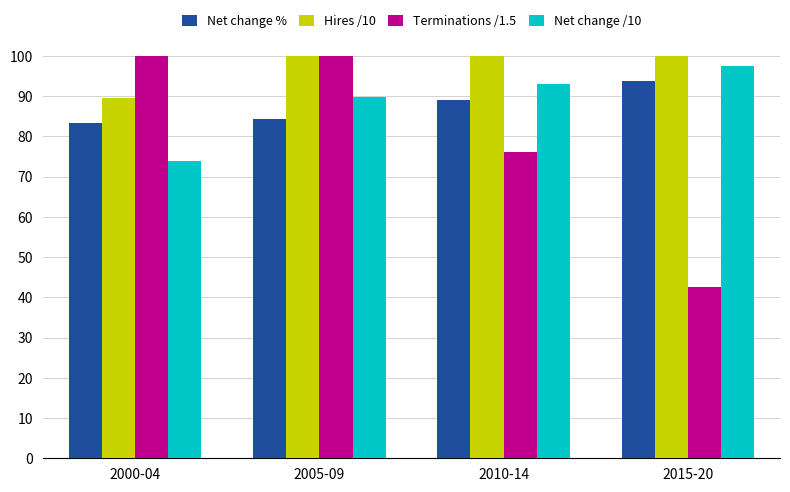

What is the total value across all series at 2010-14?

362.7